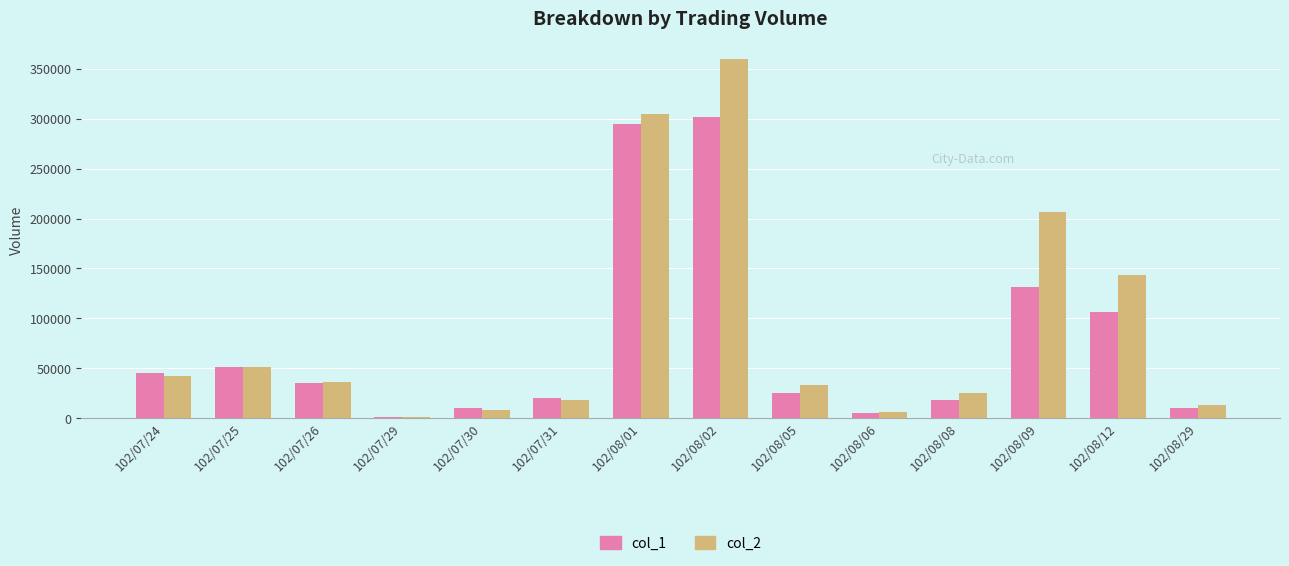

At which category is the sum across all series the highest?

102/08/02